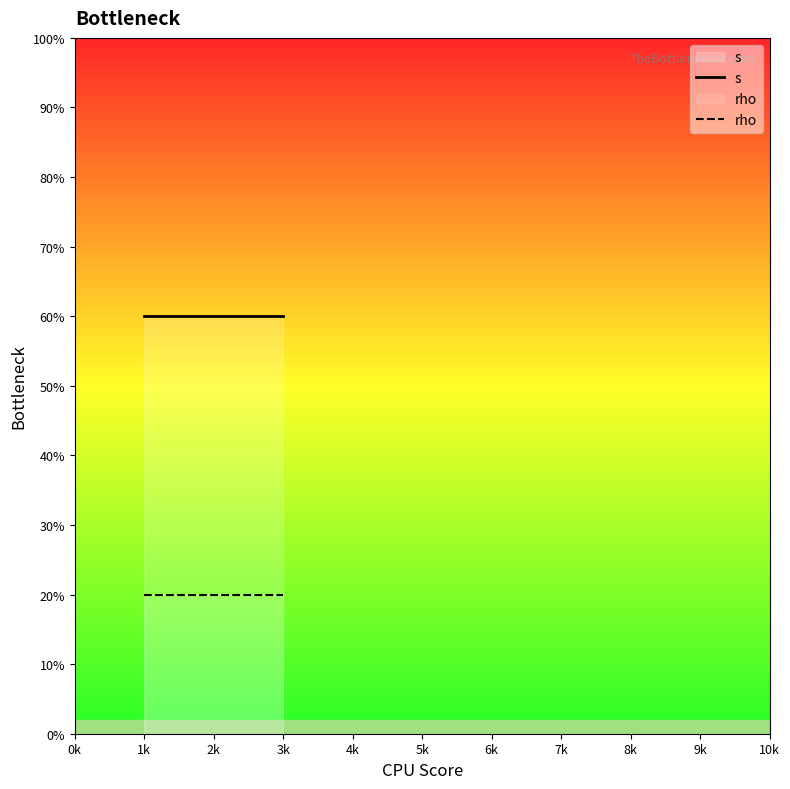

True or false: rho has a value of 0.1 at 1k.

False